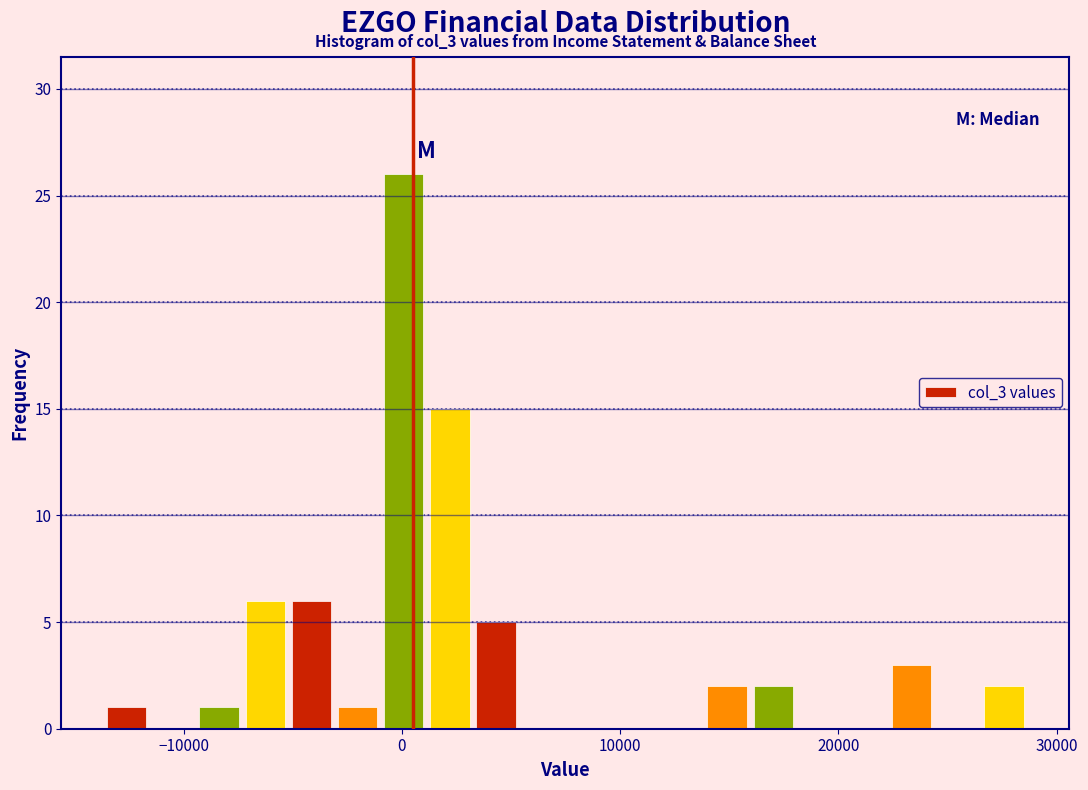

Read against the x-axis, roughly where is the centre of the tallest bar?

0